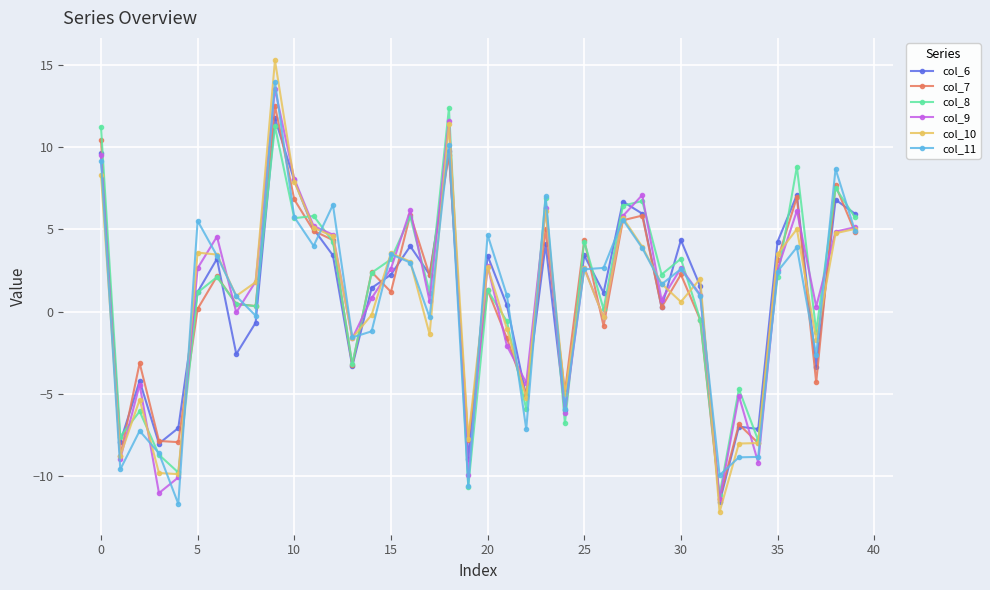

What is the value of the col_11 point at the 37th from the left?

3.9